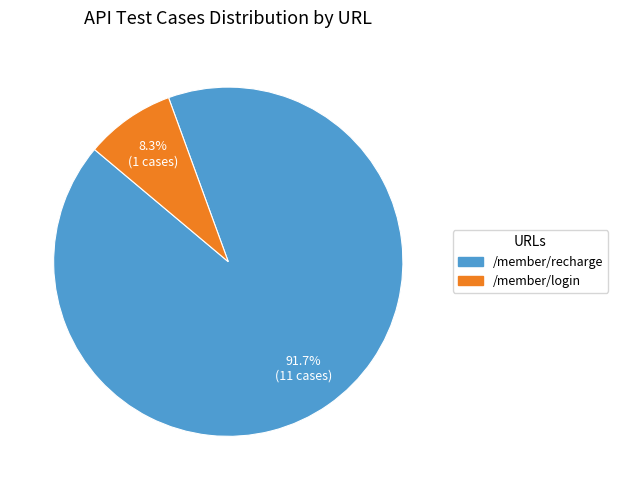

Which slice is the largest?

/member/recharge